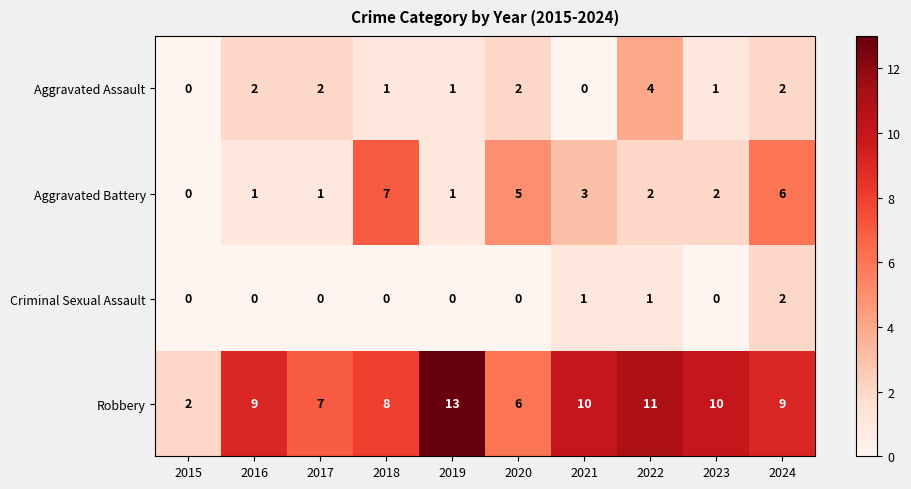

Which series has the largest total across all categories?

Robbery